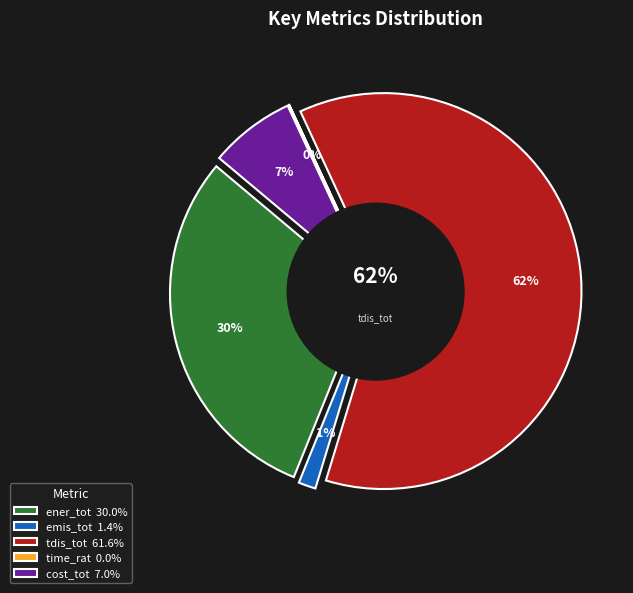

Which category has the biggest portion of the pie?

tdis_tot